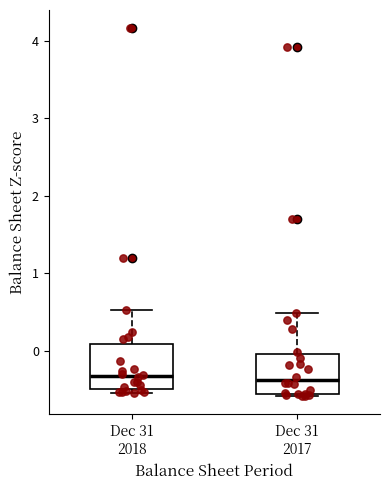

Reading left to right, transcribe this box plot: for each box, give where its median line is, the range the box spans, and where its two whiskers end, as read against the y-axis. The values are not printed on the chart, so give them approximately, as read against the axis.

Dec 31 2018: median -0.3, box -0.5 to 0.1, whiskers -0.5 (just below the box's lower edge) to 0.5
Dec 31 2017: median -0.4, box -0.6 to 0.0, whiskers -0.6 to 0.5